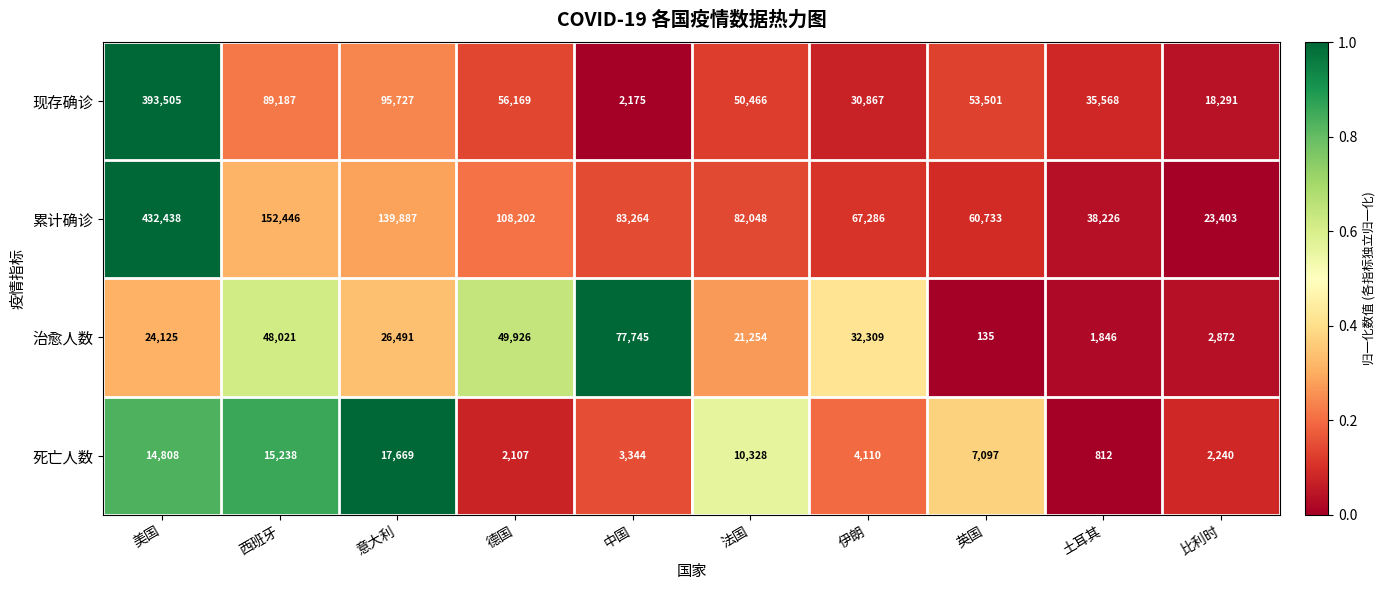

At which category does the chart reach its minimum across all series?

英国